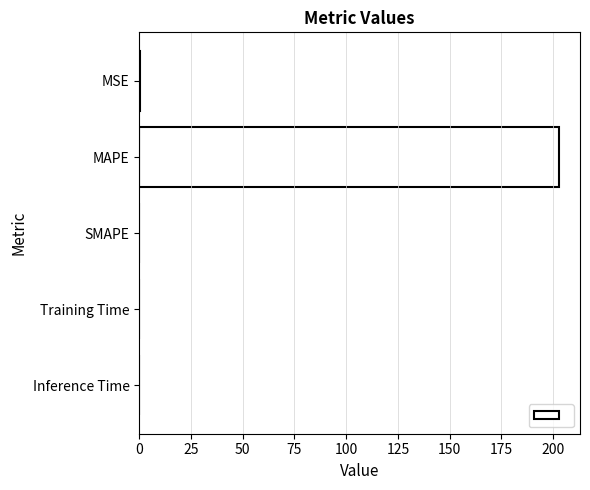

What is the maximum value shown in the chart?

202.8